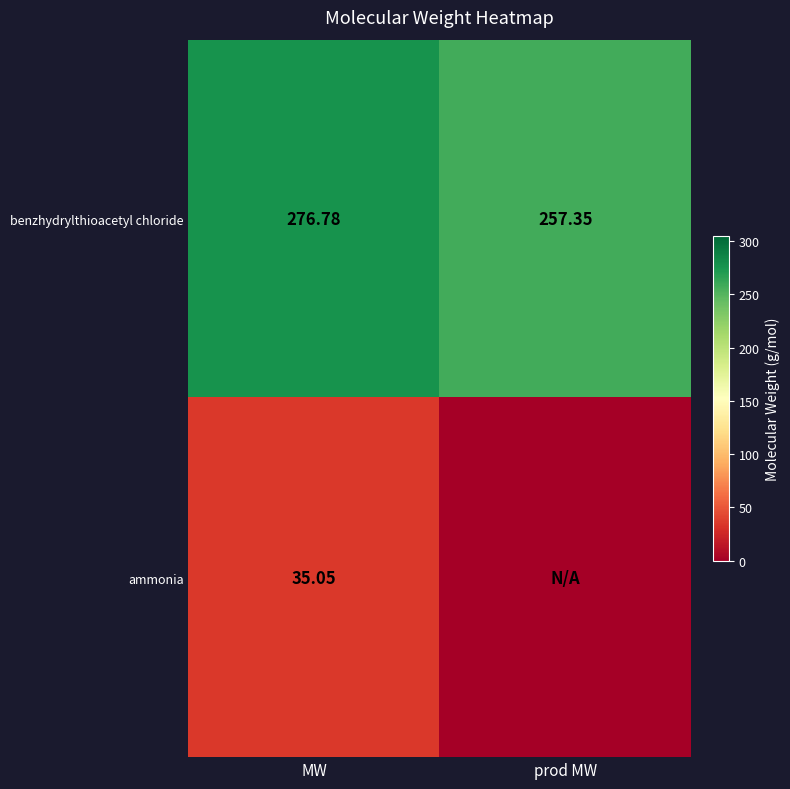

Rank the categories by benzhydrylthioacetyl chloride value from highest to lowest.

MW, prod MW